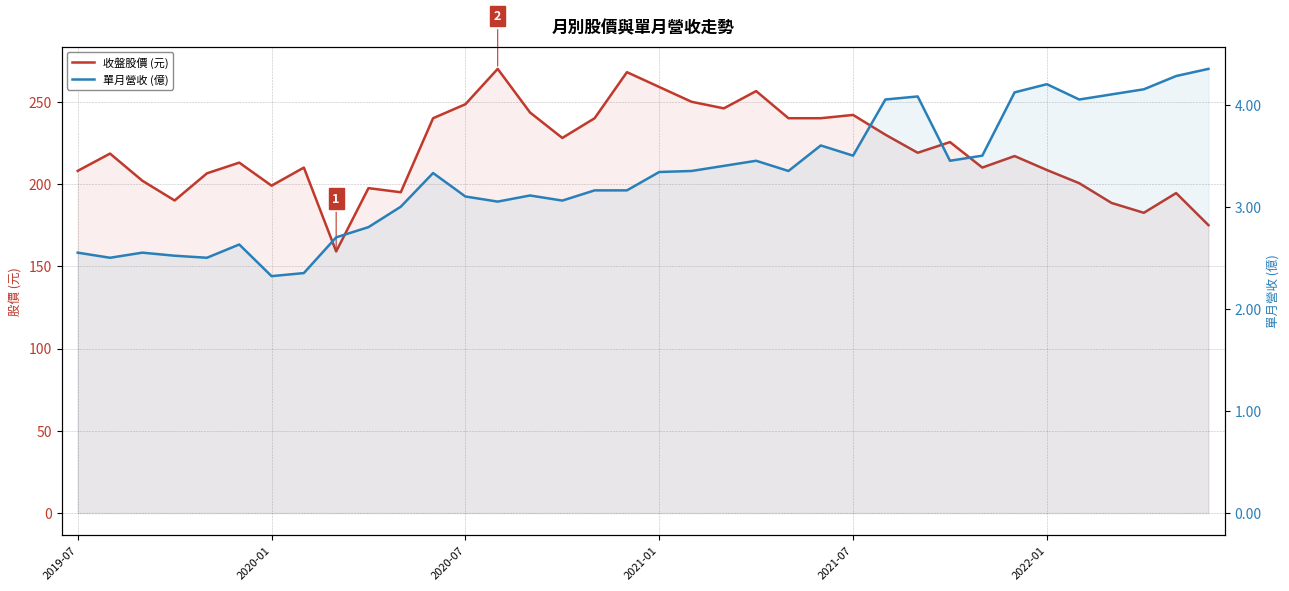

How many data points in 單月營收 (億) are less than 3?

10